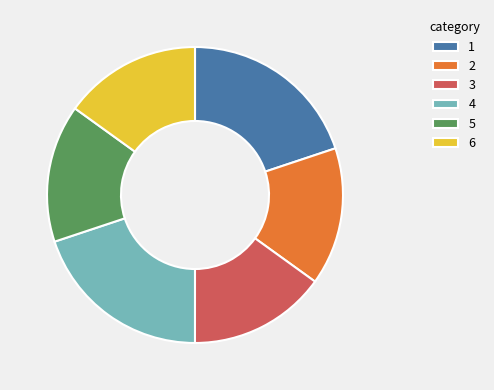

Combined, do 5 and 6 account for over 50%?

No